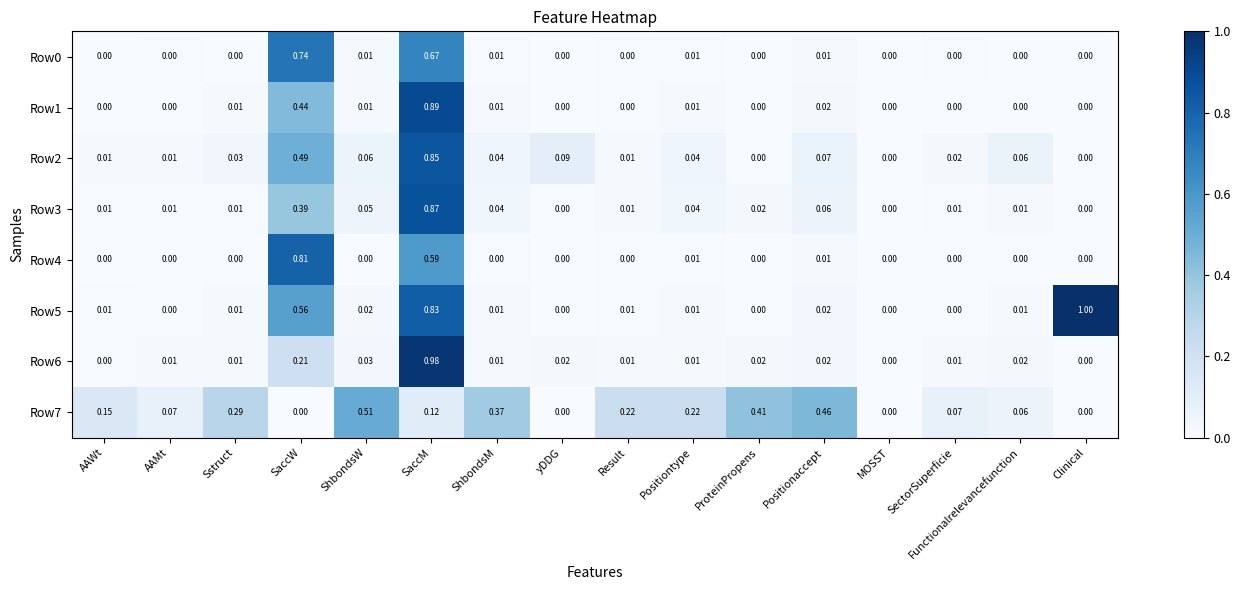

Which series has the largest total across all categories?

Row7